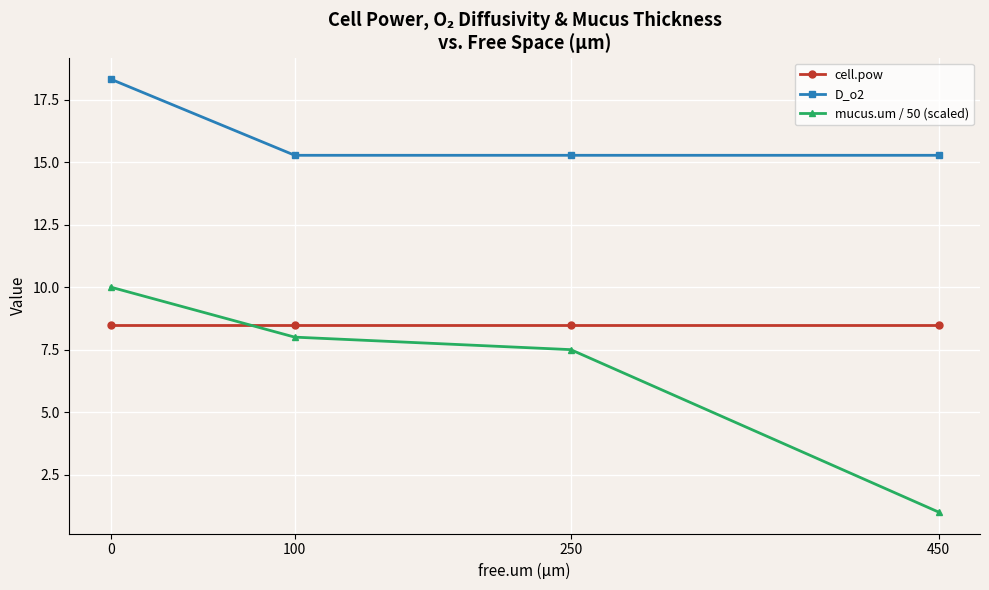

Reading right to left, list all the values displayed in this chart.

cell.pow: 450=8.5	250=8.5	100=8.5	0=8.5
D_o2: 450=15.3	250=15.3	100=15.3	0=18.3
mucus.um / 50 (scaled): 450=1.0	250=7.5	100=8.0	0=10.0